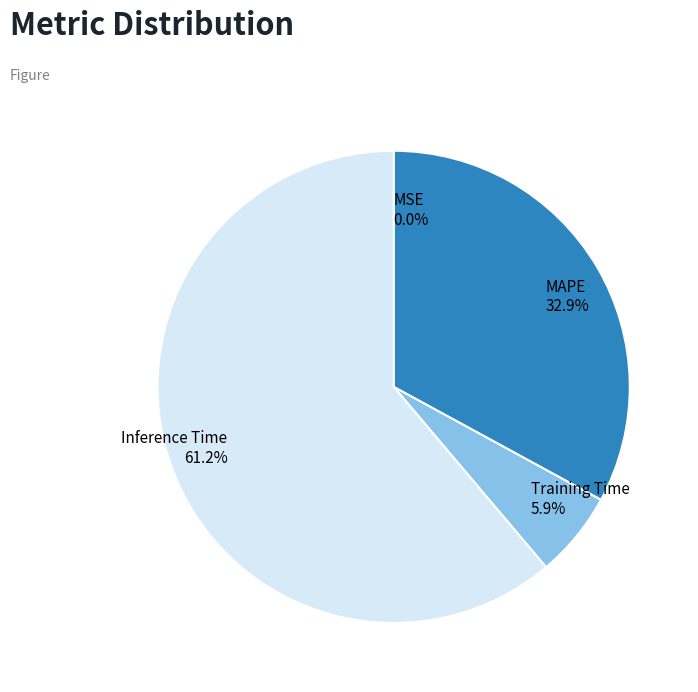

Does any single category account for the majority?

Yes